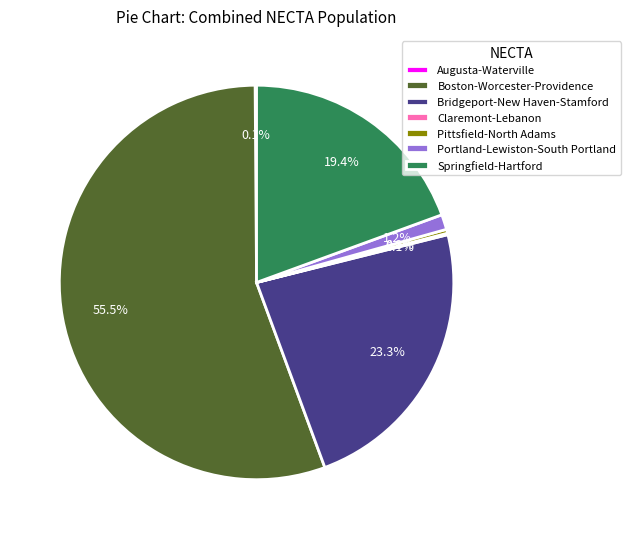

Is the sum of Springfield-Hartford and Pittsfield-North Adams greater than half?

No